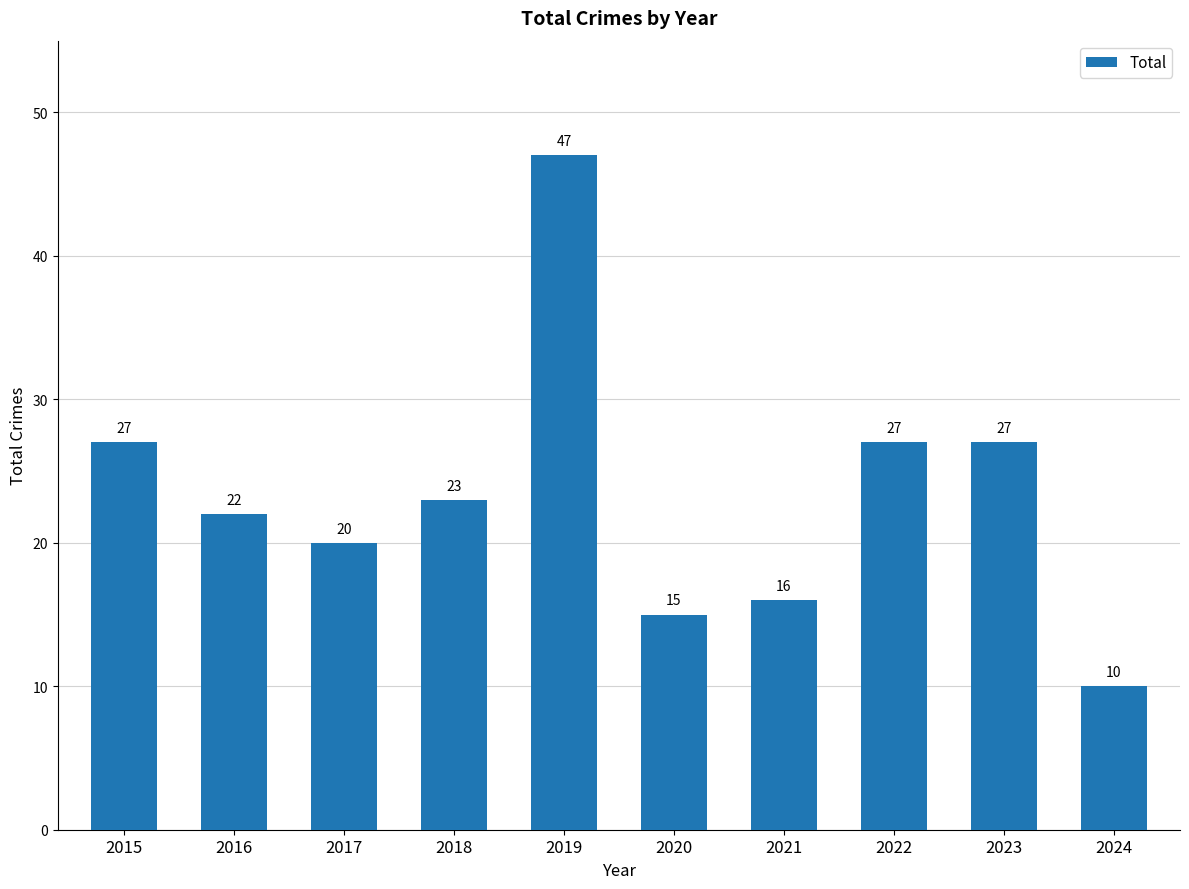

What is the change in value from 2020 to 2023?

+12